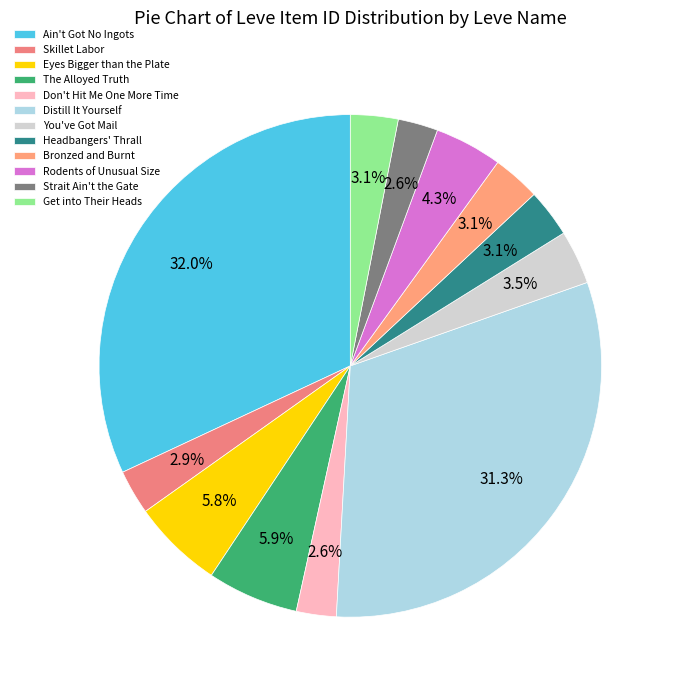

The Eyes Bigger than the Plate slice represents 6% of the pie. True or false?

True